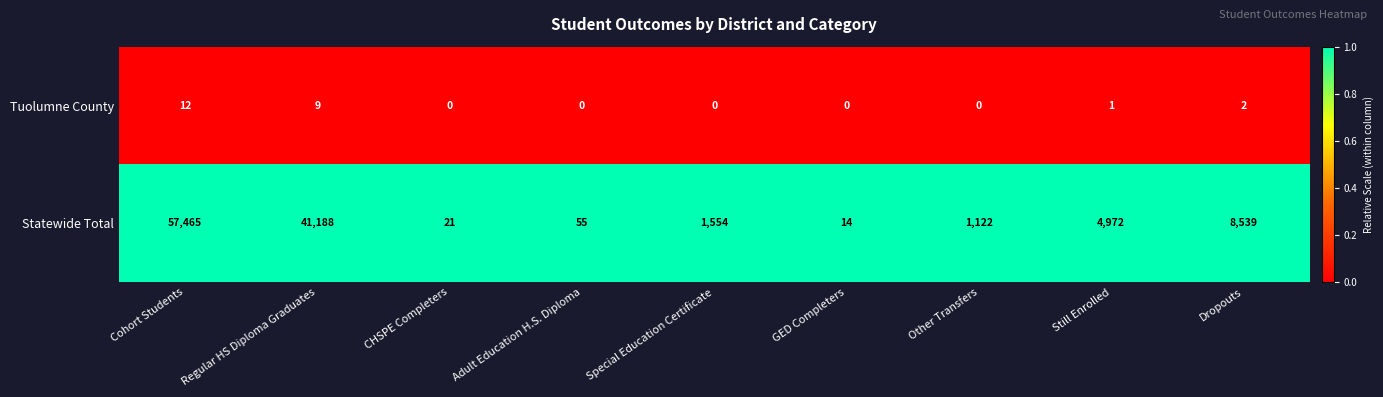

Is it true that Statewide Total equals 14992 at Dropouts?

False